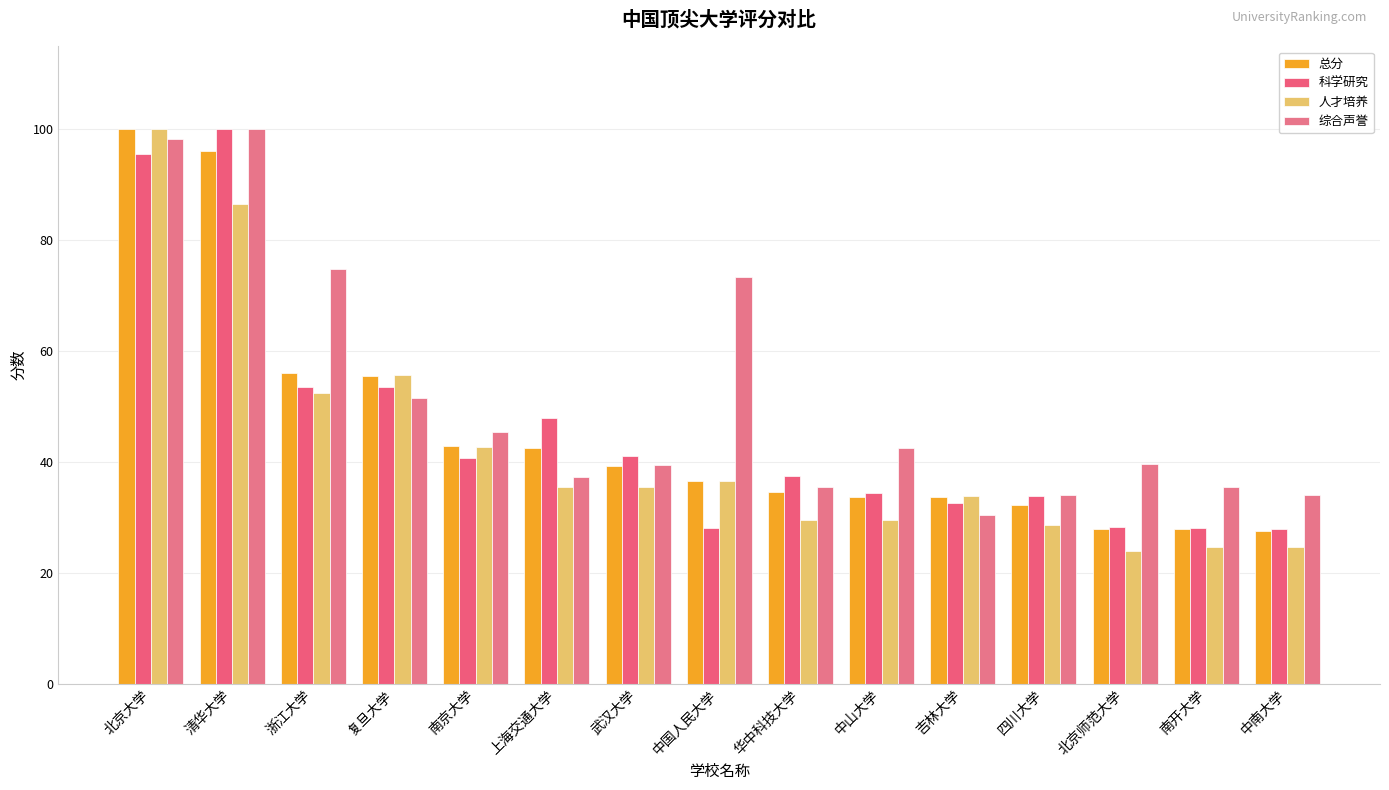

Is the value of 总分 at 吉林大学 greater than the value of 科学研究 at 清华大学?

No